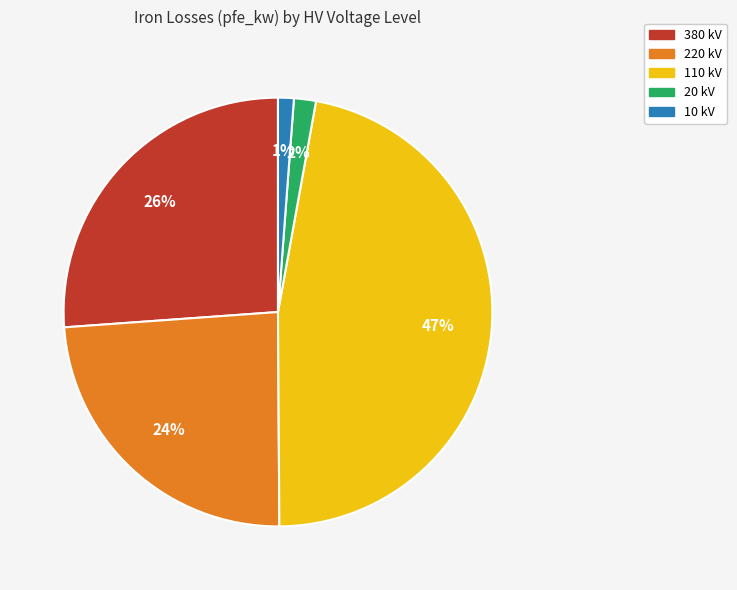

How many segments does this pie chart have?

5